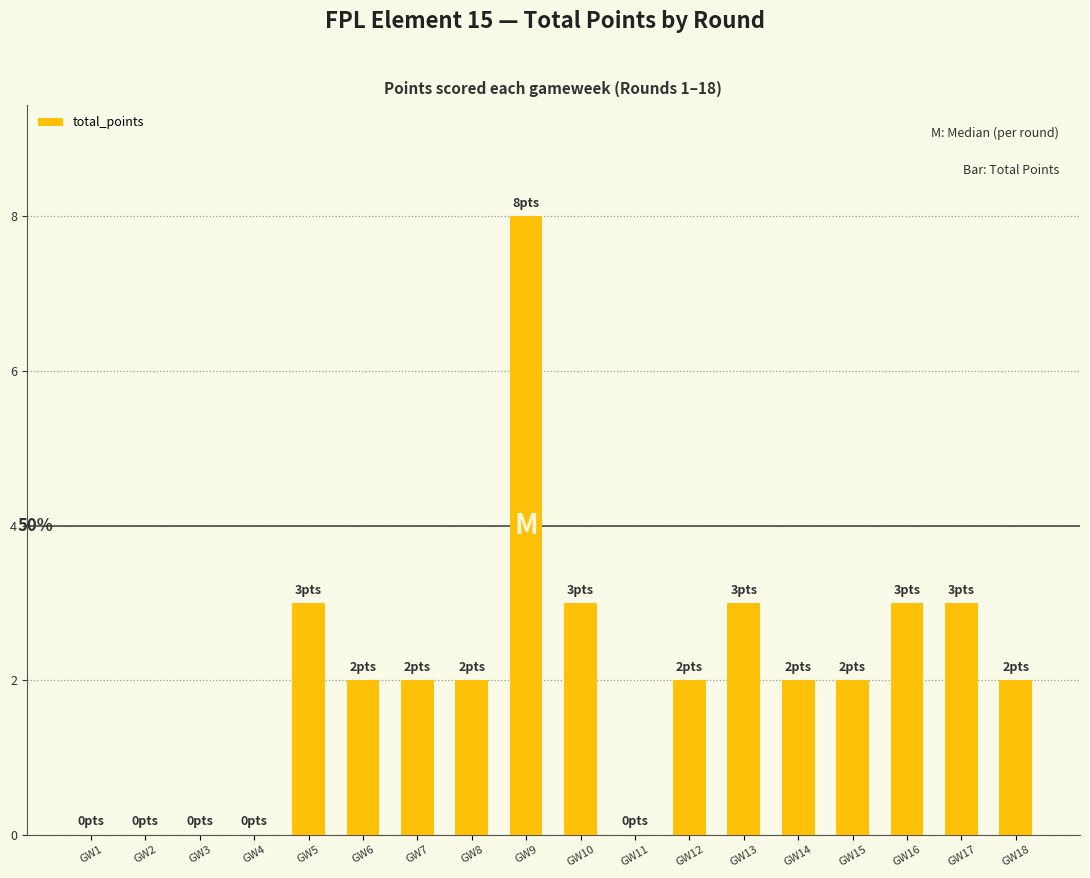

Count the number of categories in the chart.

18